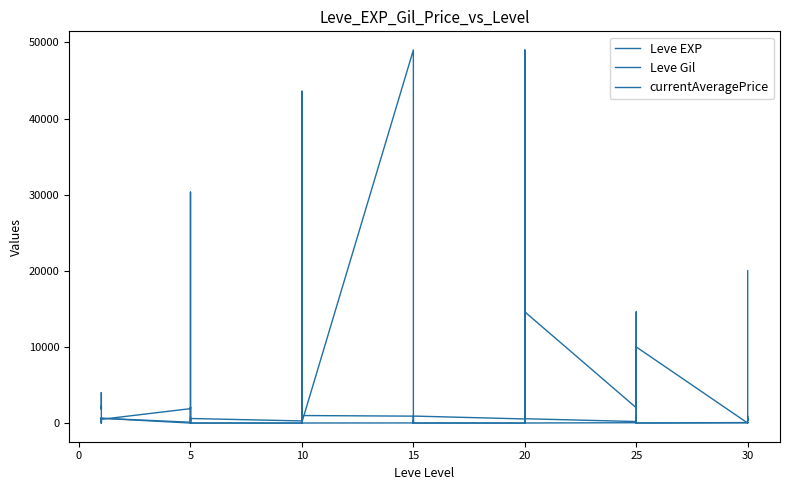

At which category does currentAveragePrice reach its first local valley?

10